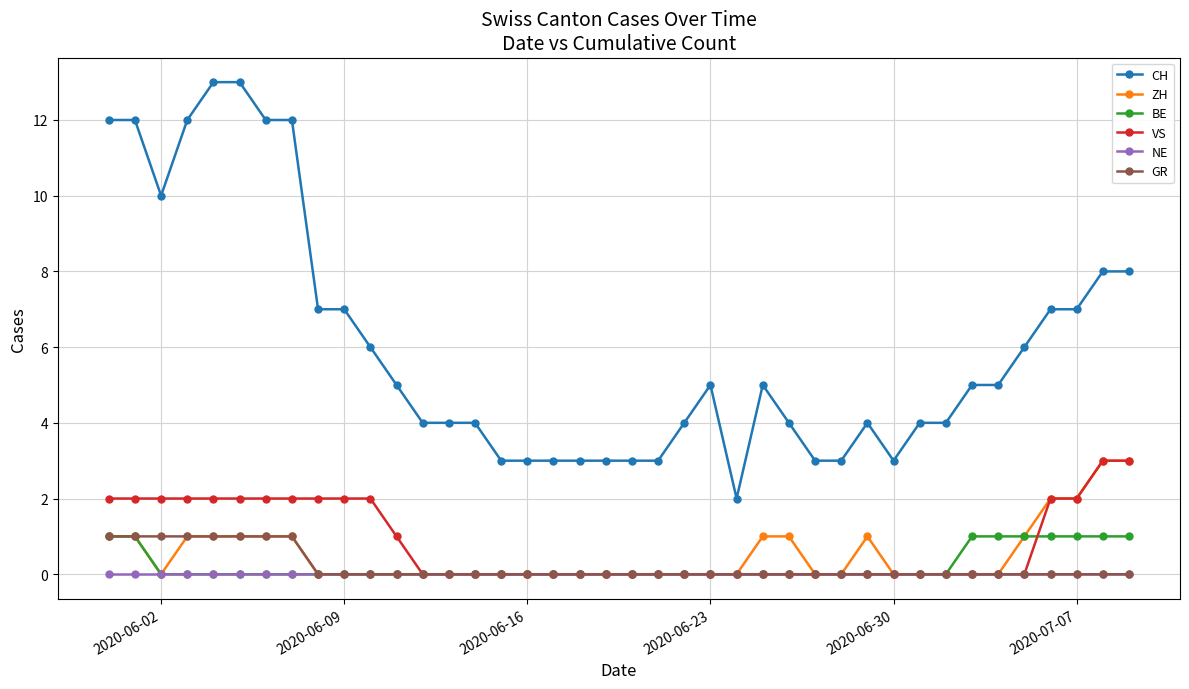

True or false: ZH and CH cross at least once.

False